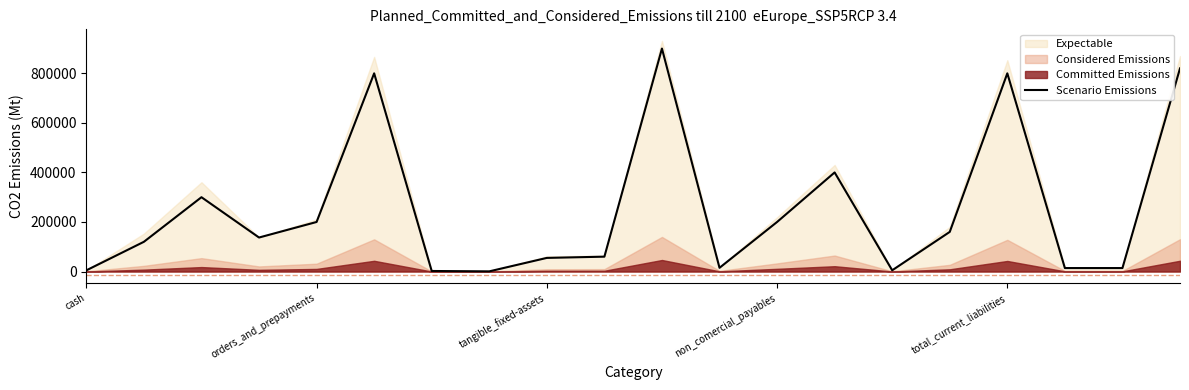

How many data points are less than 137269?

10